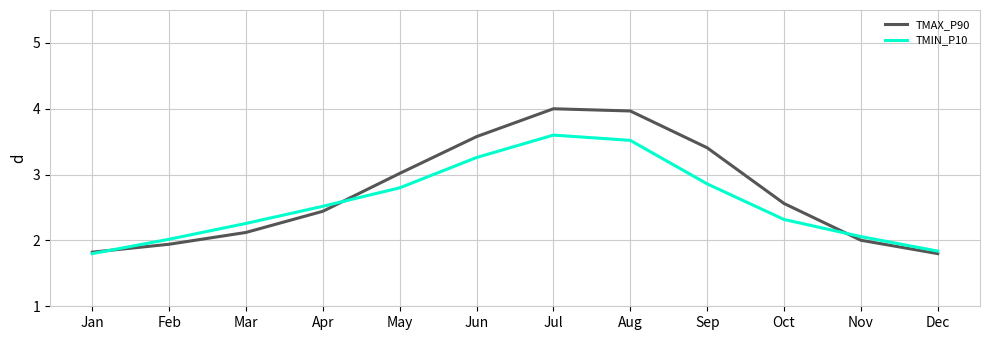

What is the difference between the highest and lowest values at Oct?

0.2